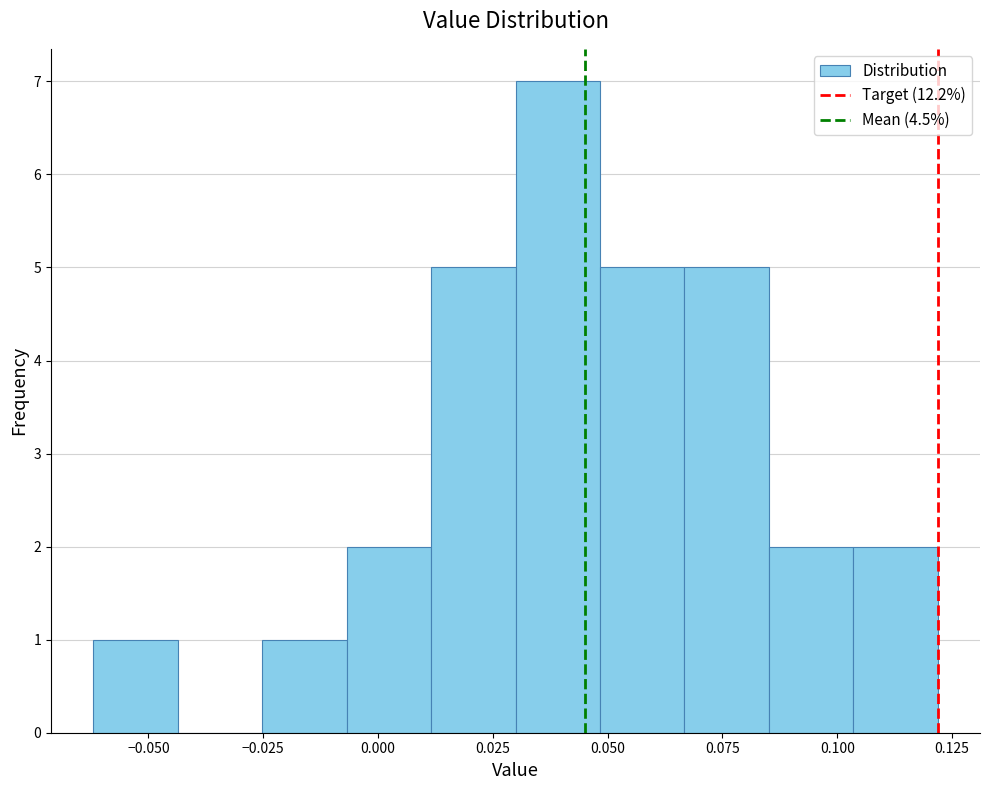

Around what value on the x-axis is the tallest bar? Give the approximate position of its centre, as read against the axis.

0.040